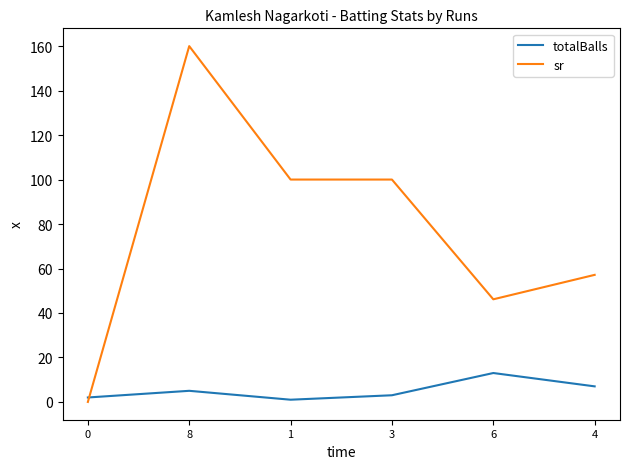

Which series has the widest spread of values?

sr